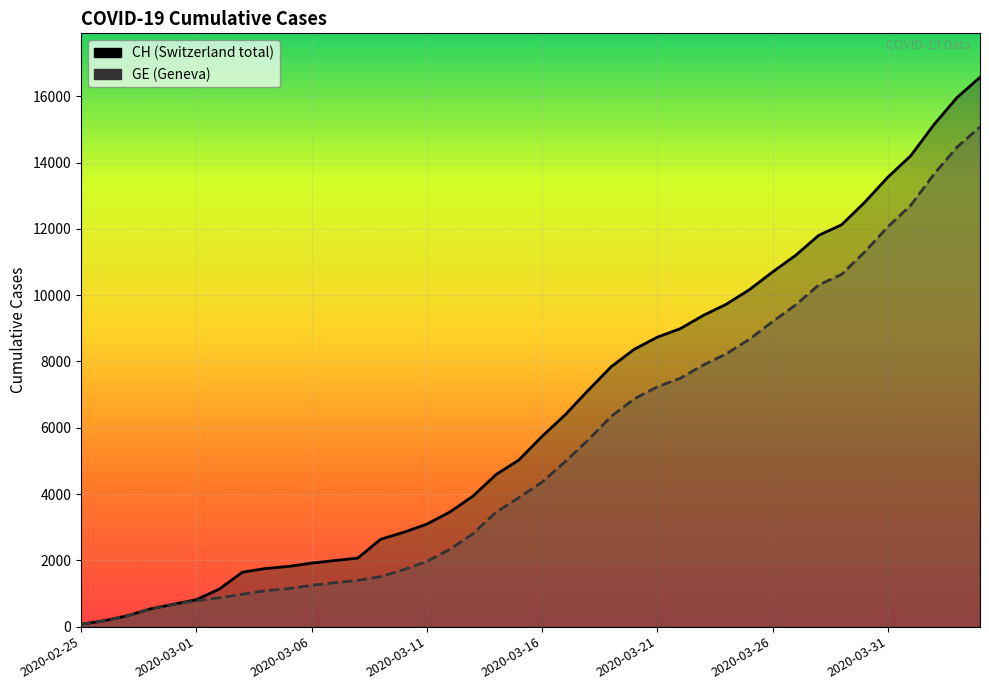

True or false: CH has a value of 18543 at 31.

False